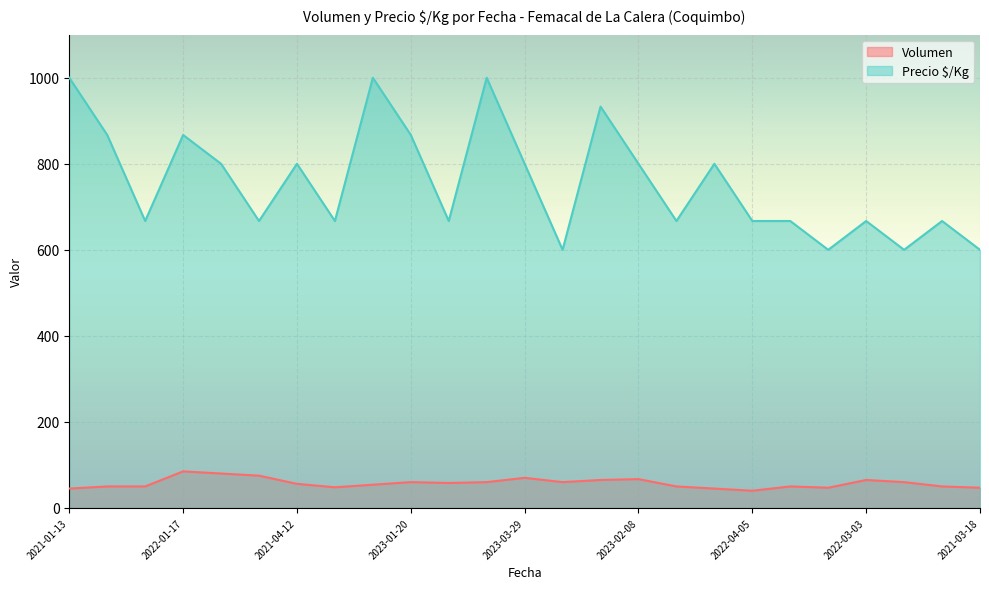

The value of Volumen at 2023-03-29 is 115. True or false?

False